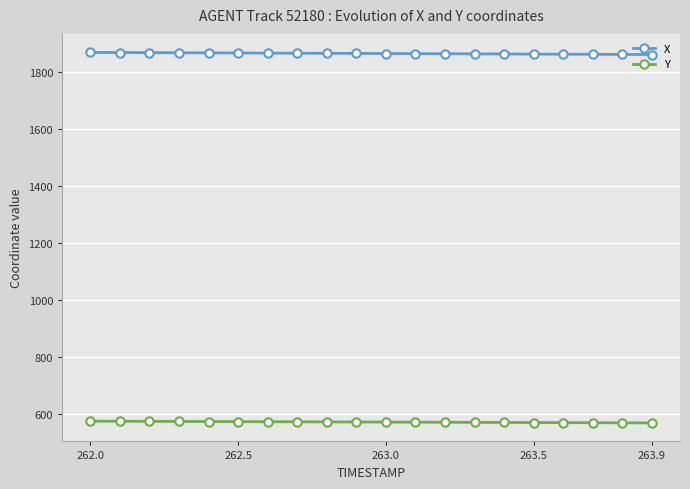

True or false: X and Y cross at least once.

False